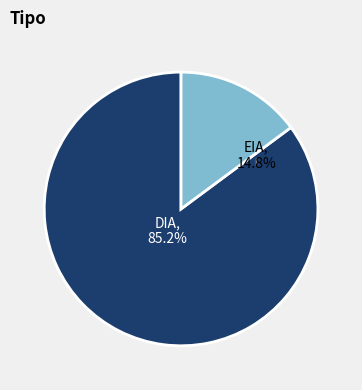

To the nearest percent, what percentage of the pie is DIA?

85%